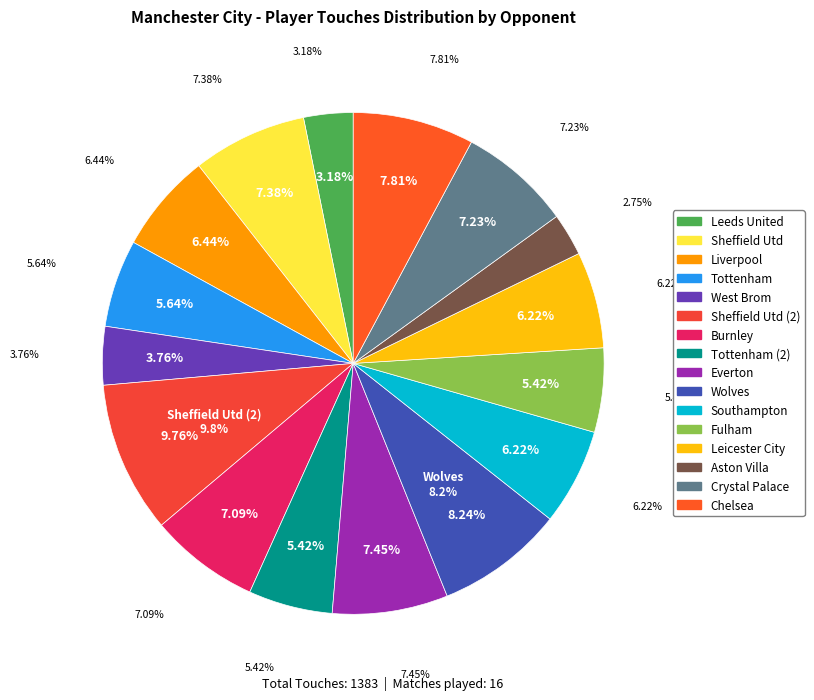

How many segments does this pie chart have?

16